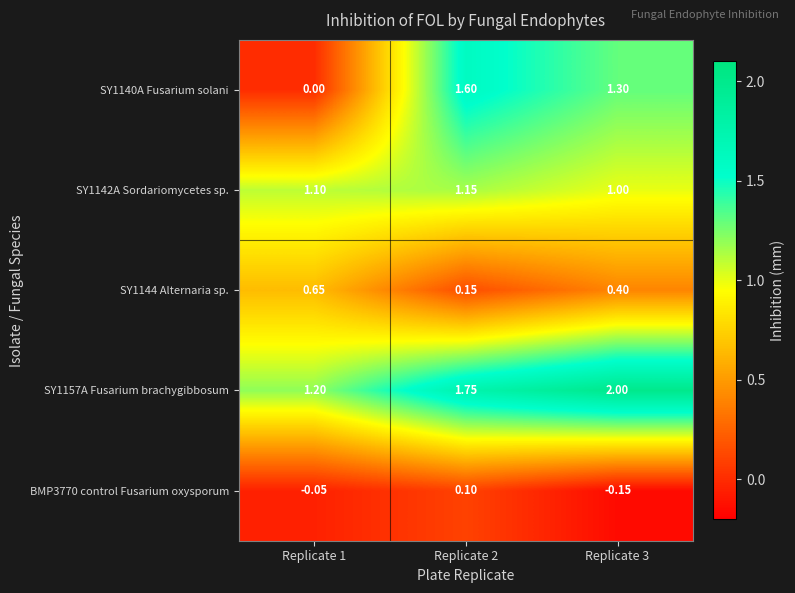

At which category is the sum across all series the highest?

Replicate 2